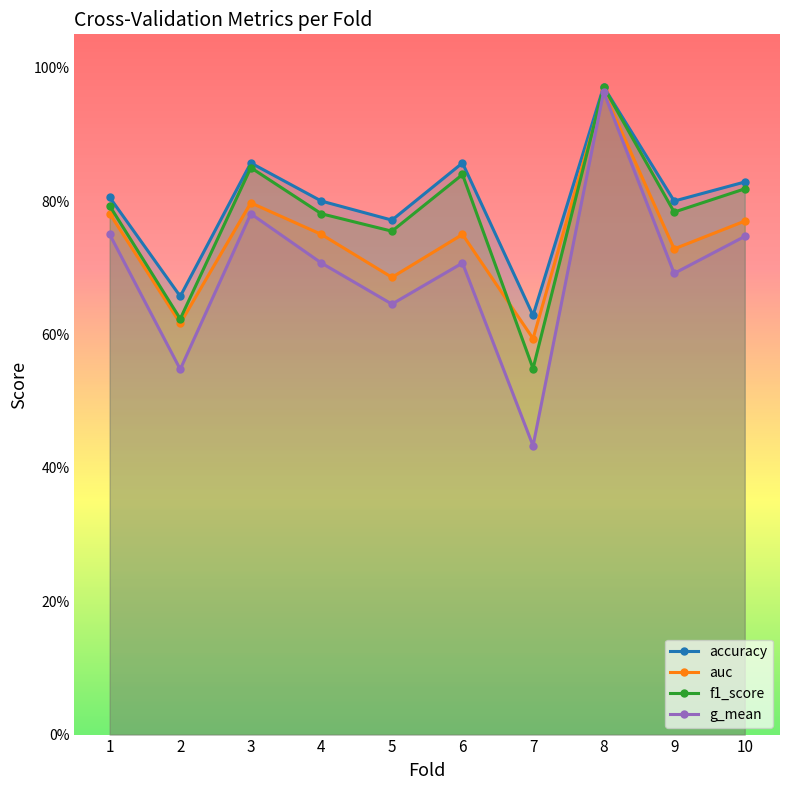

What is the smallest value displayed?

0.4